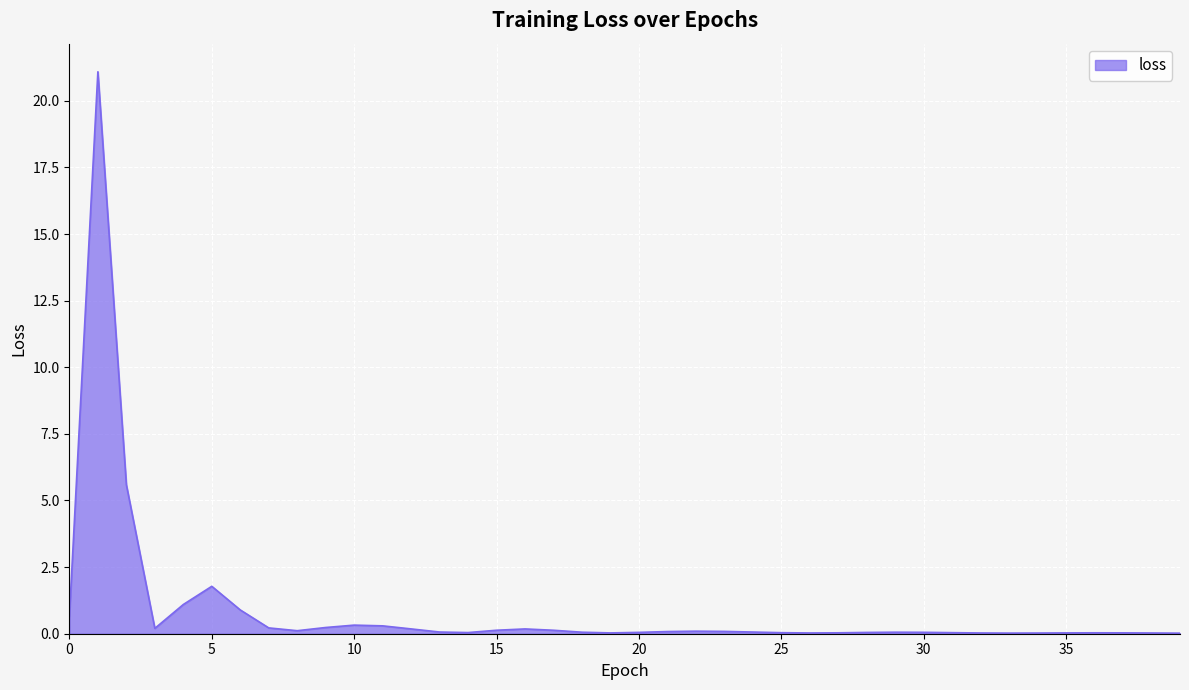

What is the maximum value shown in the chart?

21.1